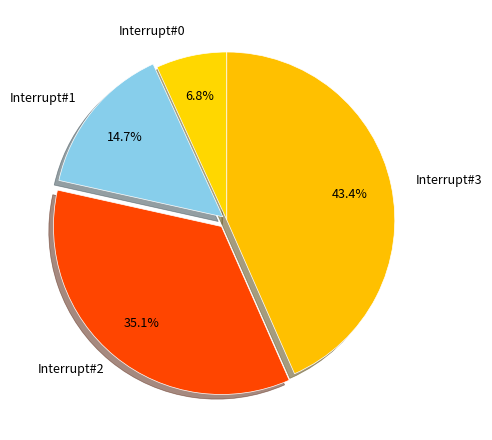

To the nearest percent, what is the average slice percentage?

25%